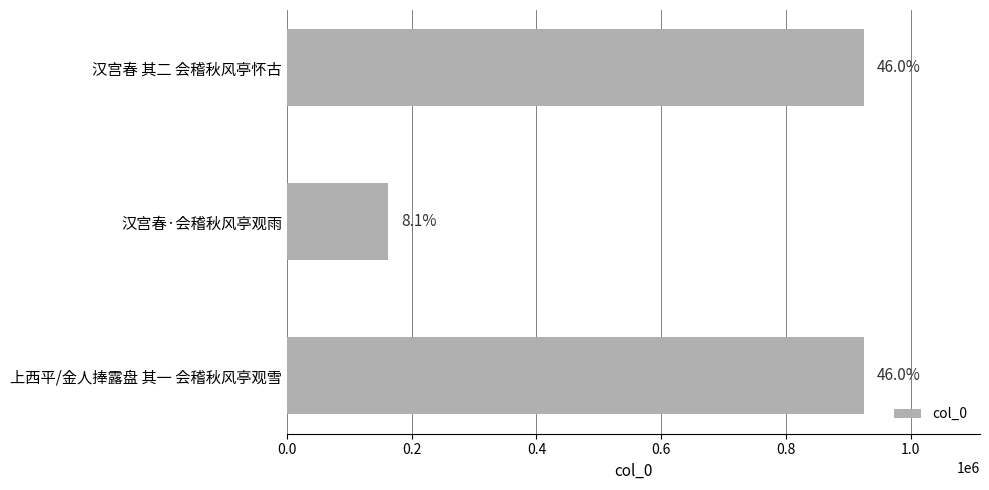

Does the chart contain any negative values?

No